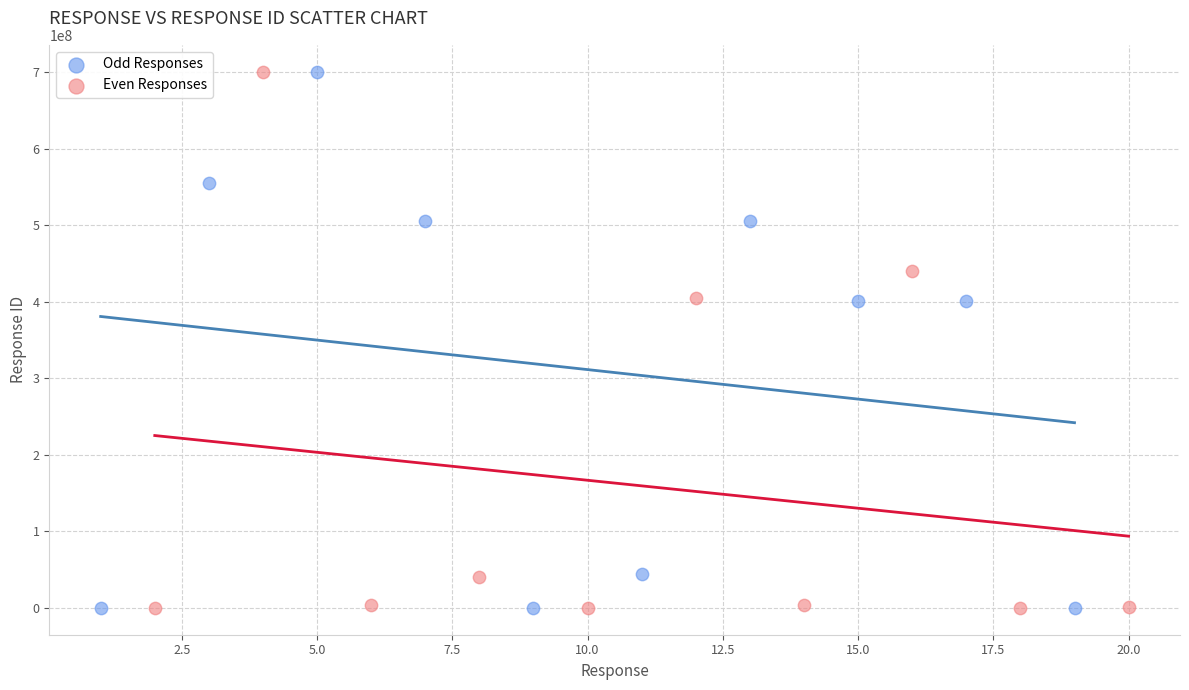

What are all the series names shown in the legend?

Odd Responses, Even Responses